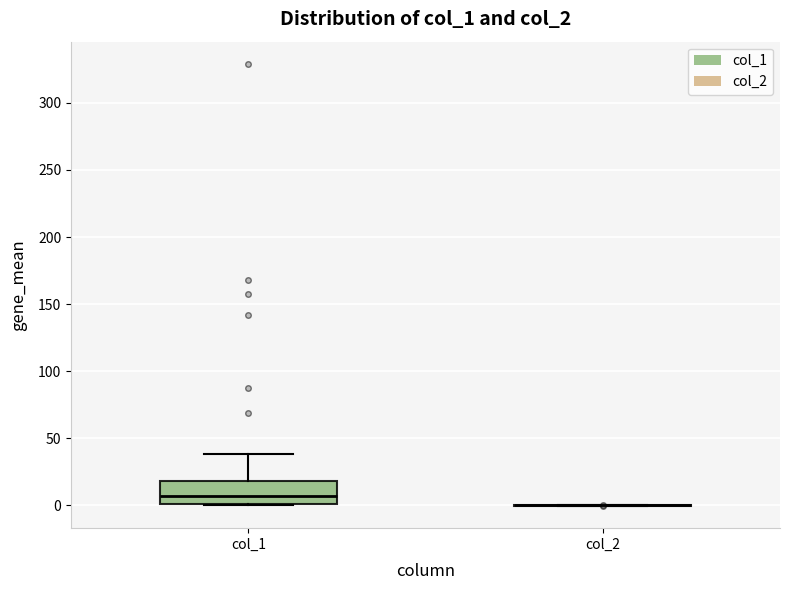

Which box is the tallest, from its lower edge to its upper edge?

col_1